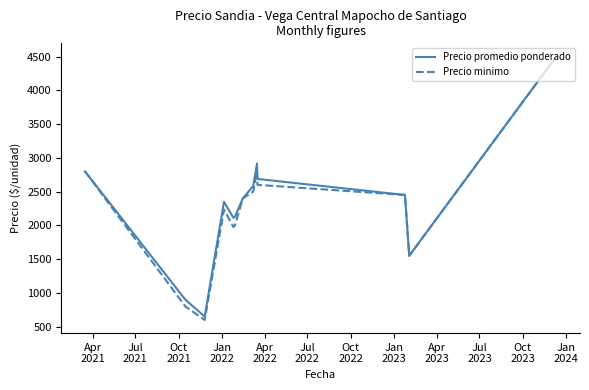

What is the difference between the maximum and minimum values in the Precio promedio ponderado series?

3850.0